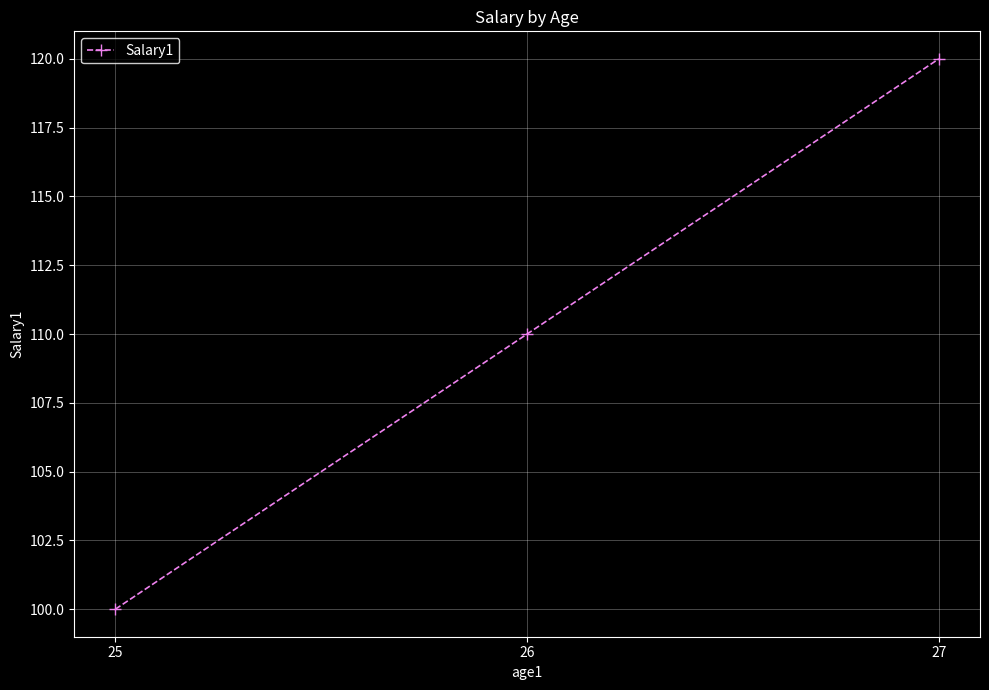

Reading left to right, what are all the values shown in this chart?

25=100	26=110	27=120